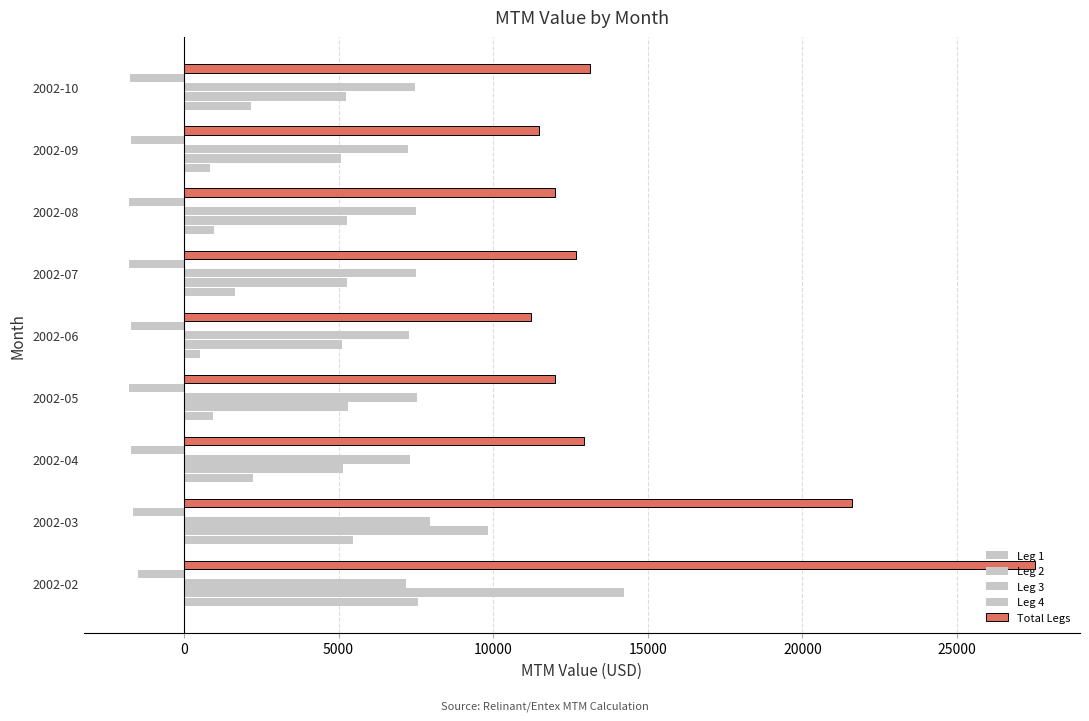

How many data points in Total Legs are above 12674?

5